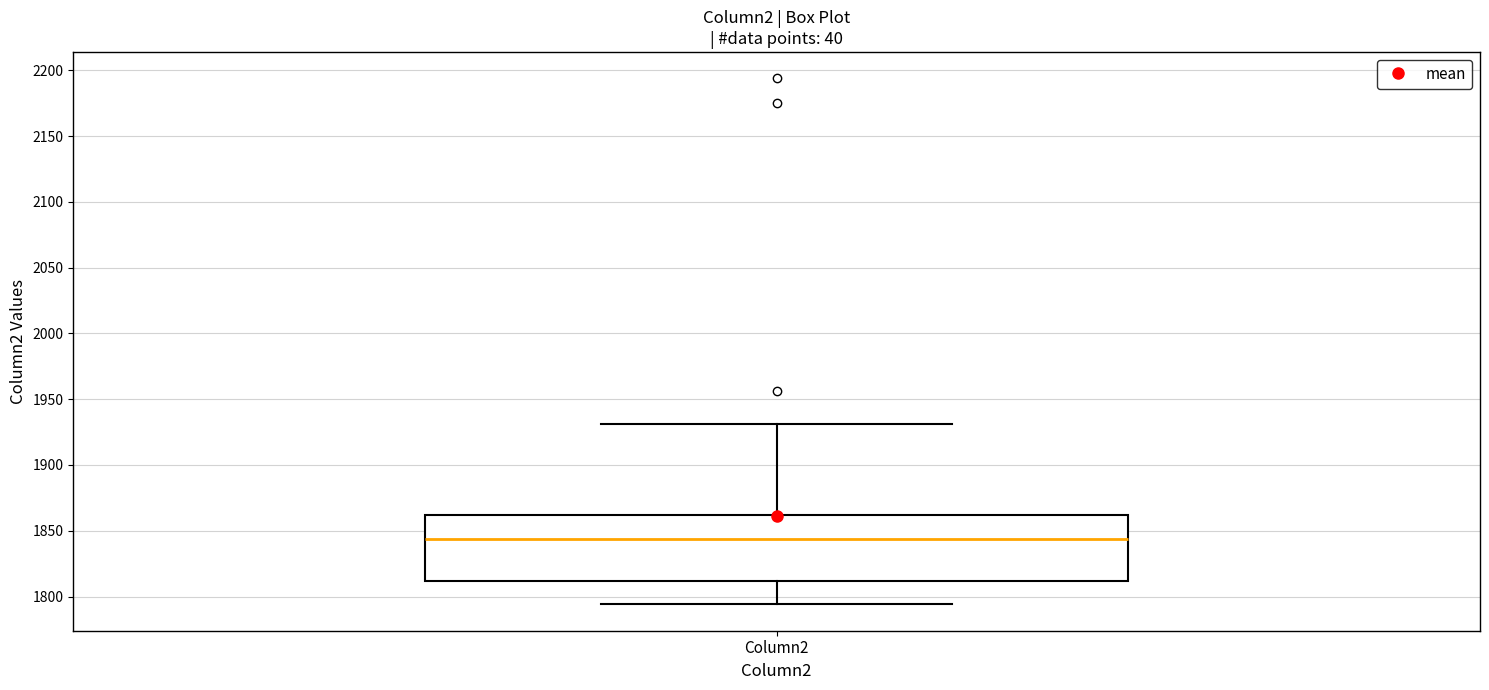

Transcribe this box plot: give where the median line is, the range the box spans, and where the two whiskers end, as read against the y-axis. The values are not printed on the chart, so give them approximately, as read against the axis.

median 1845, box 1810 to 1860, whiskers 1795 to 1930